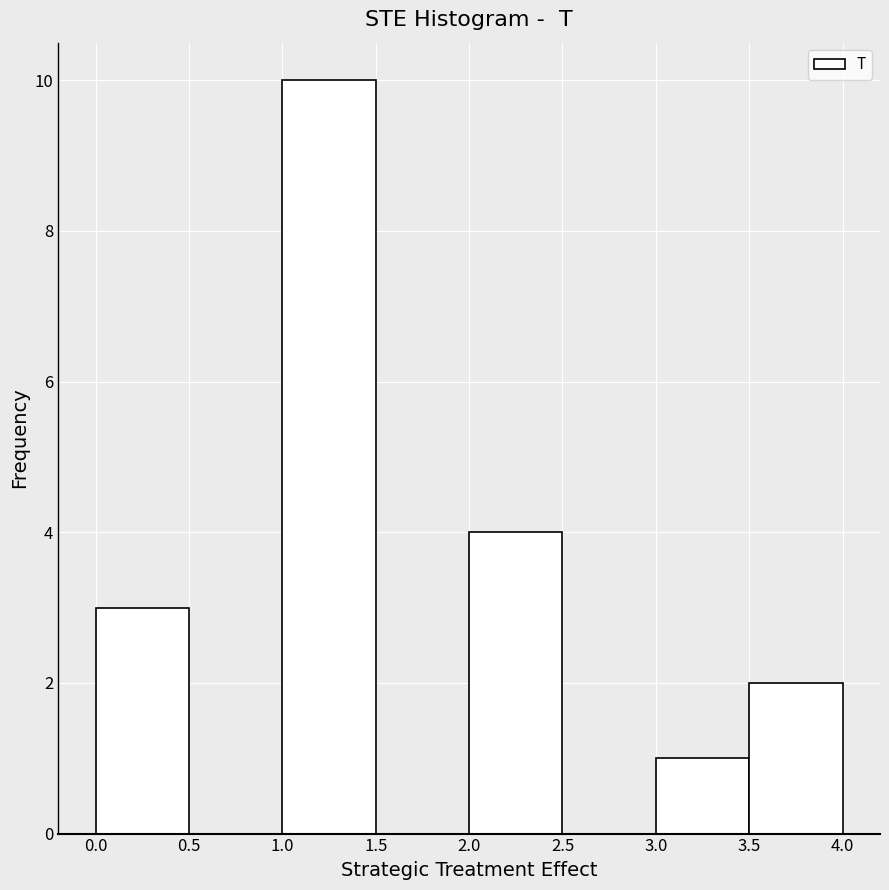

Which range on the x-axis has the tallest bar?

1.0 to 1.5